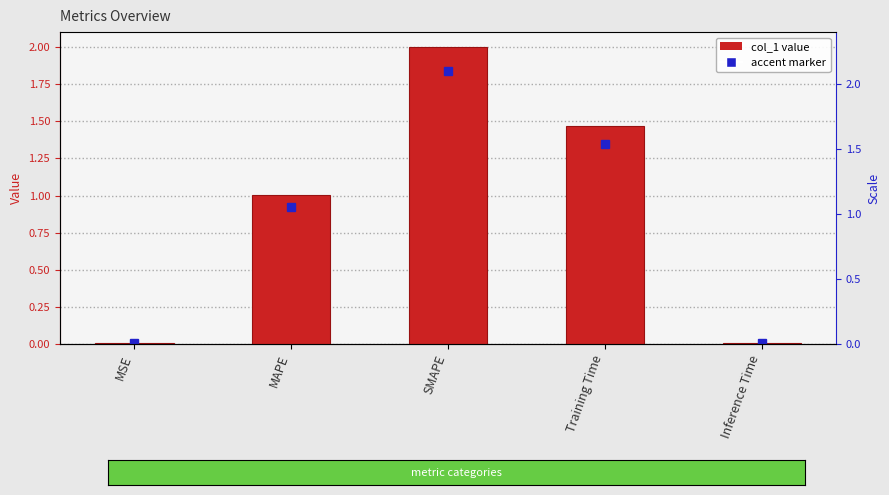

Between SMAPE and MSE, which is larger?

SMAPE